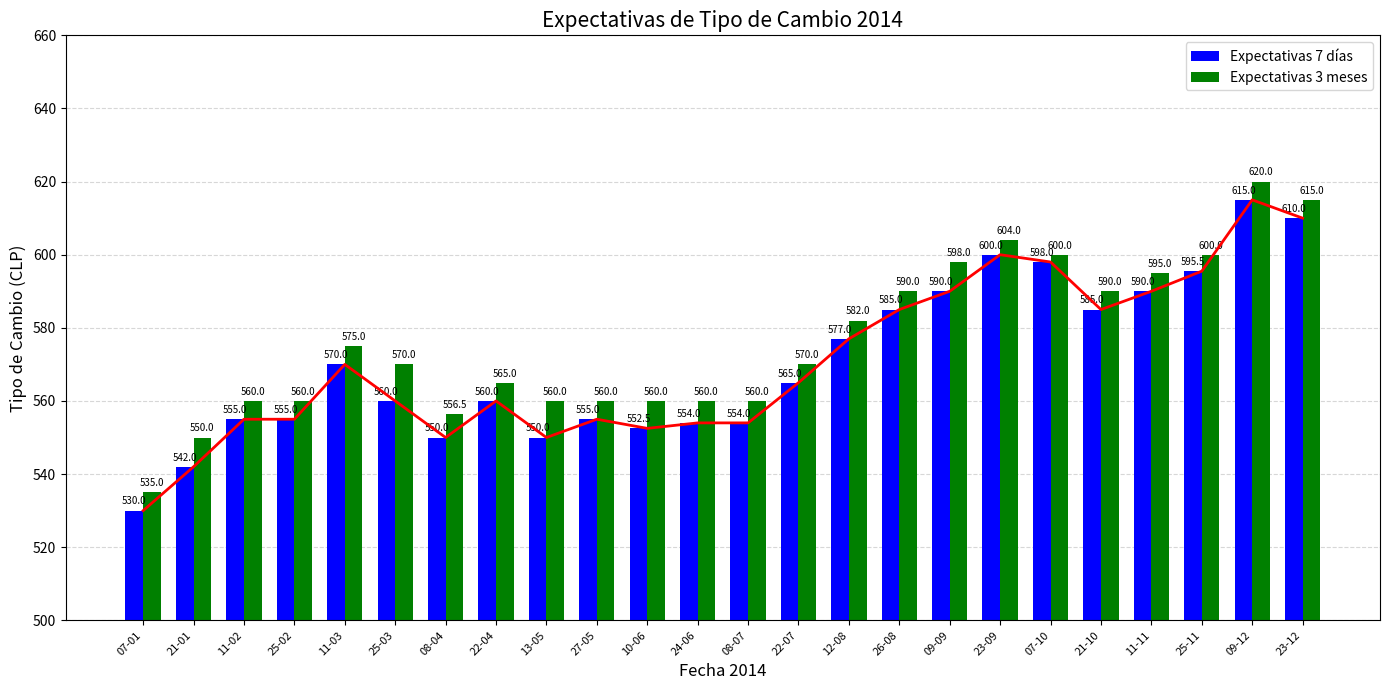

Which series has the largest range (max minus min)?

Expectativas 7 días